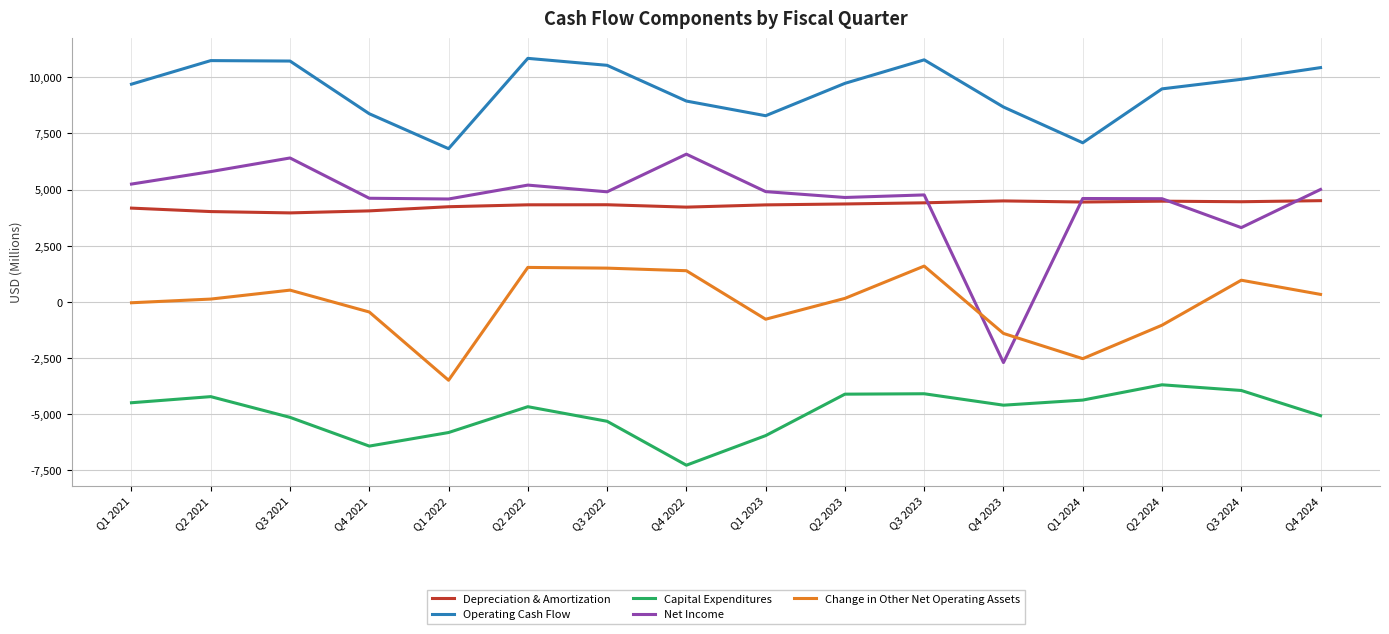

Is the value of Operating Cash Flow at Q3 2021 greater than the value of Net Income at Q4 2023?

Yes